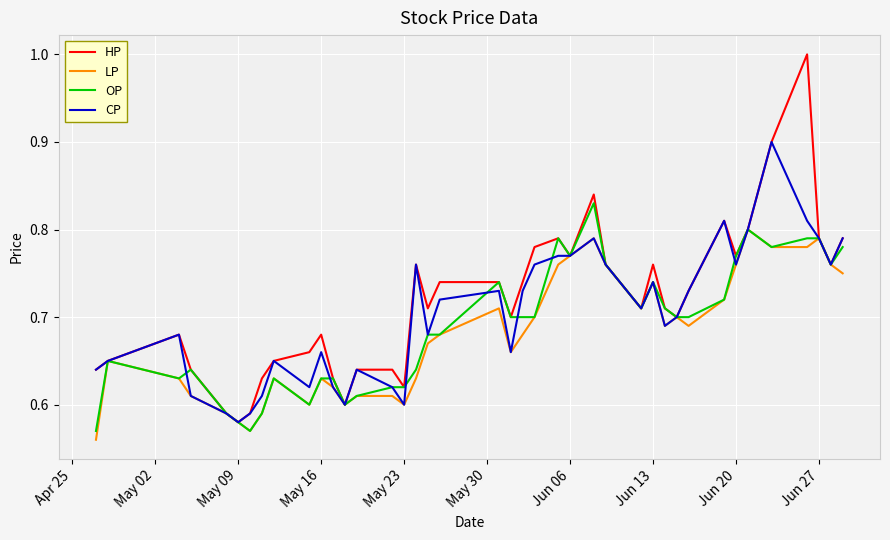

Which series has the widest spread of values?

HP